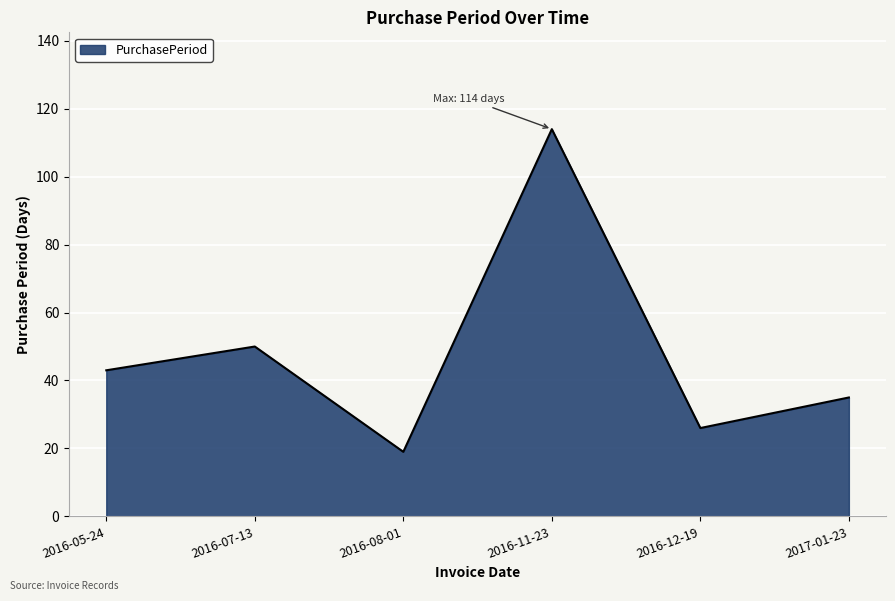

Is it true that the value at 2017-01-23 is 16?

False